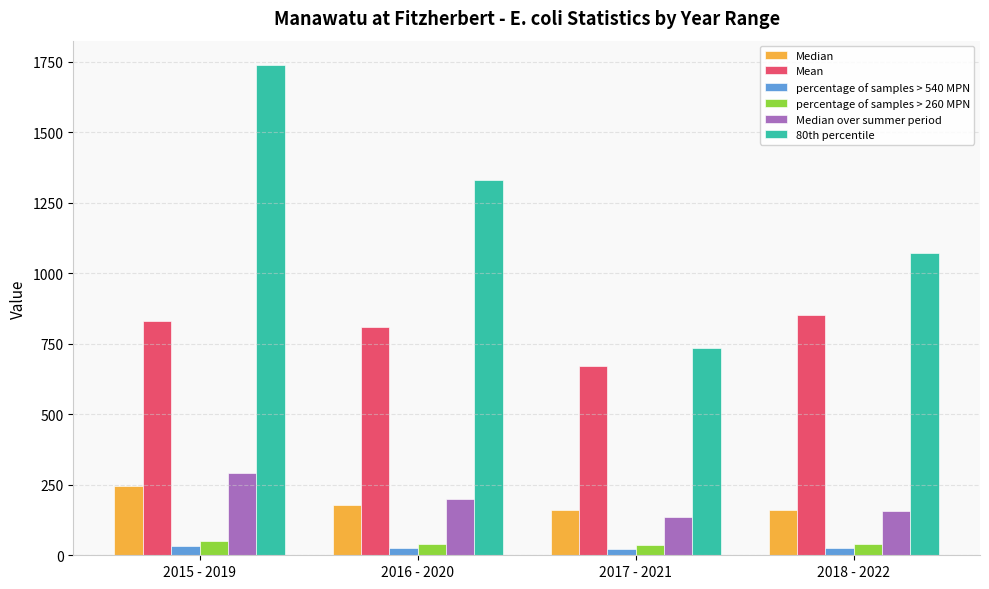

Which category has the highest value across all series?

2015 - 2019